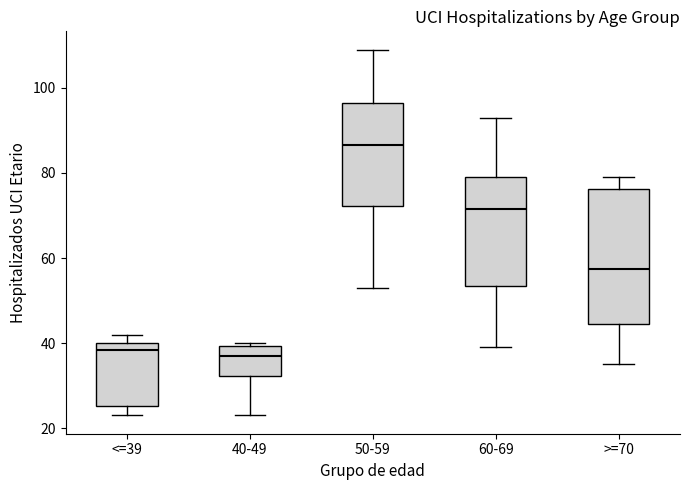

Comparing the boxes themselves (not the whiskers), which one is the tallest?

>=70